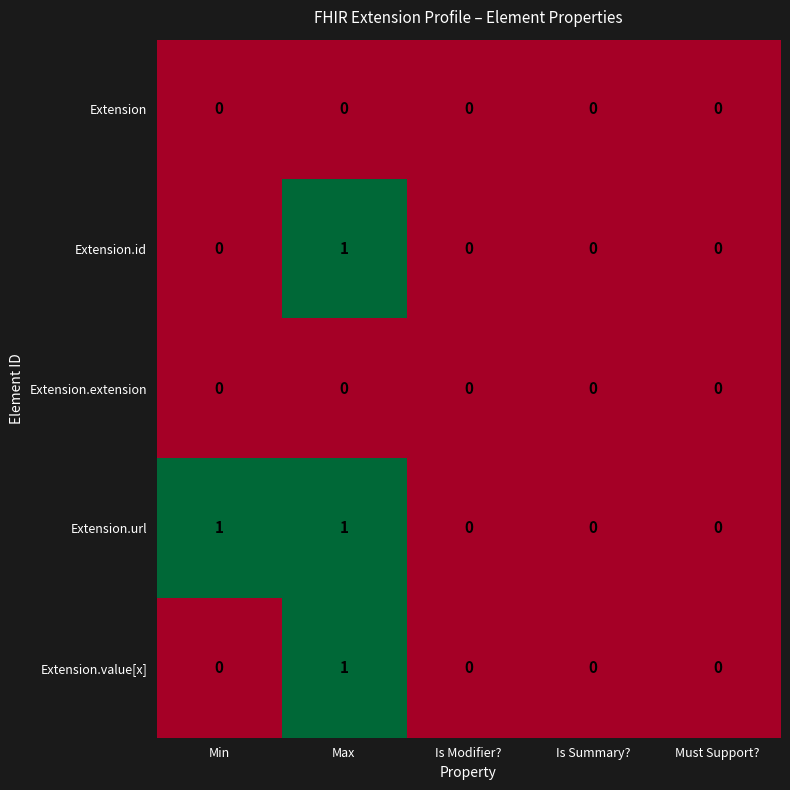

At which category is the sum across all series the highest?

Max